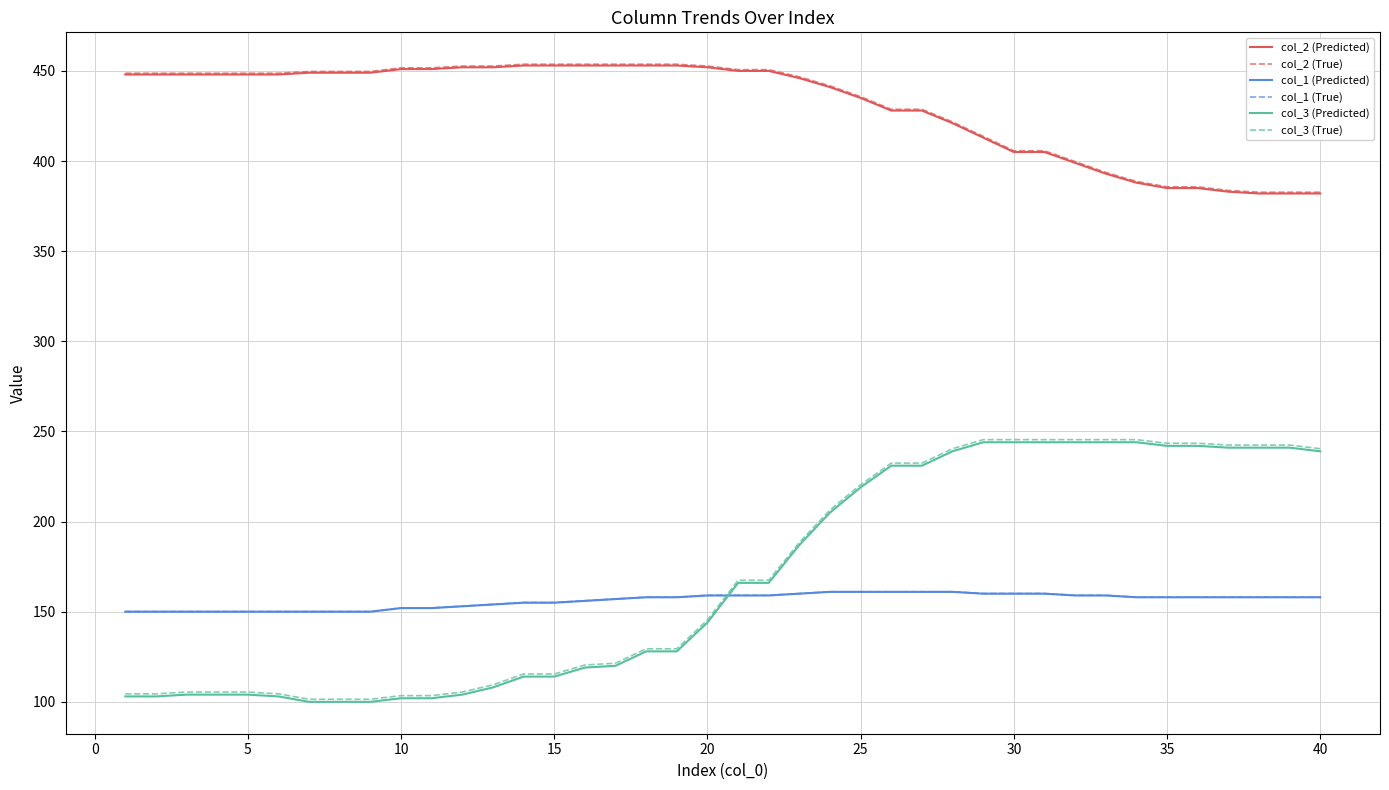

After their last crossing, which series has the higher values: col_1 (True) or col_3 (True)?

col_3 (True)